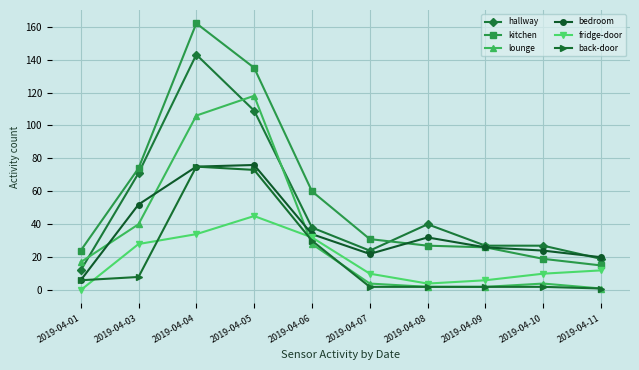

How many data points in kitchen are less than 31?

5